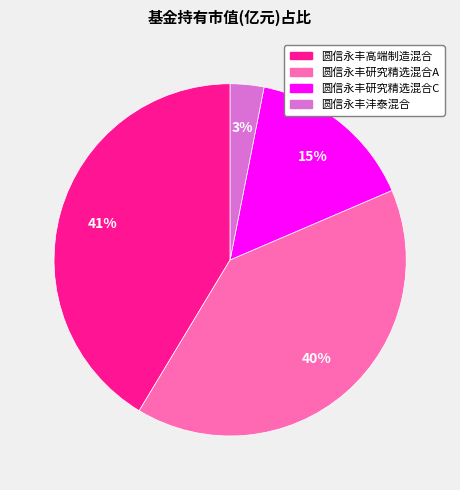

Is the sum of 圆信永丰研究精选混合C and 圆信永丰沣泰混合 greater than half?

No